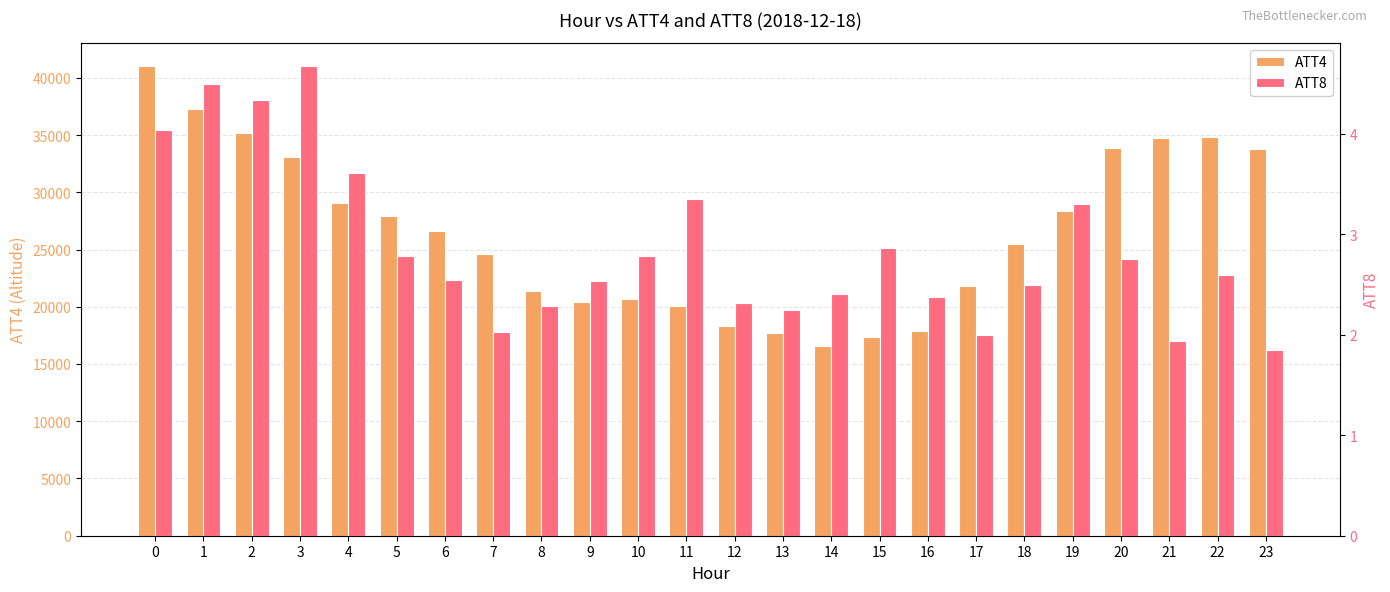

What is the sum of all ATT4 values?

638200.0